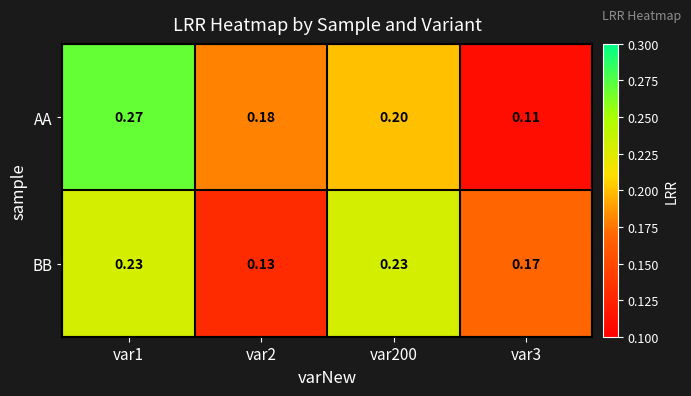

List the series in order of their peak value, highest first.

AA, BB